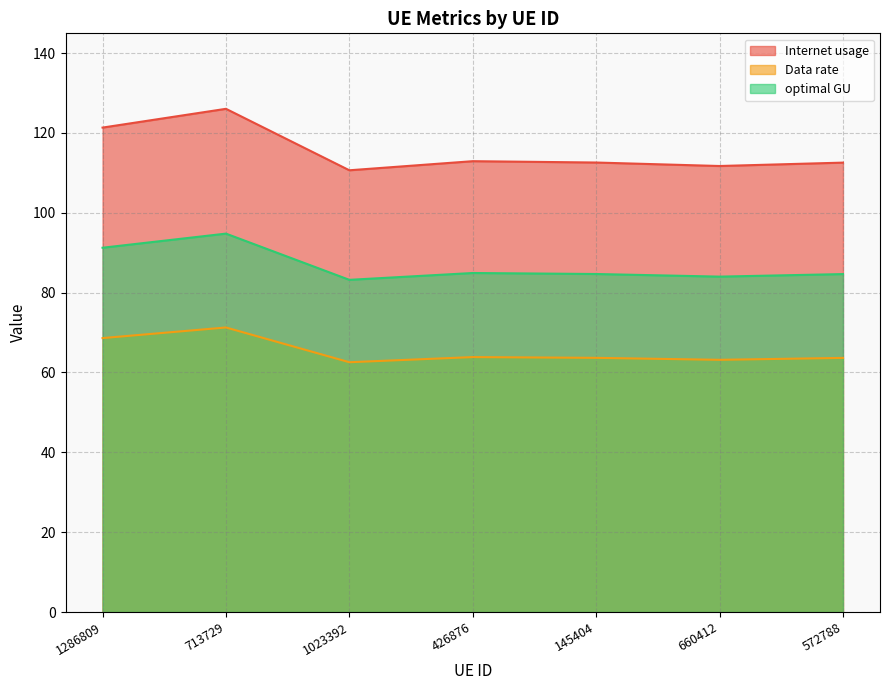

True or false: Data rate and Internet usage cross at least once.

False